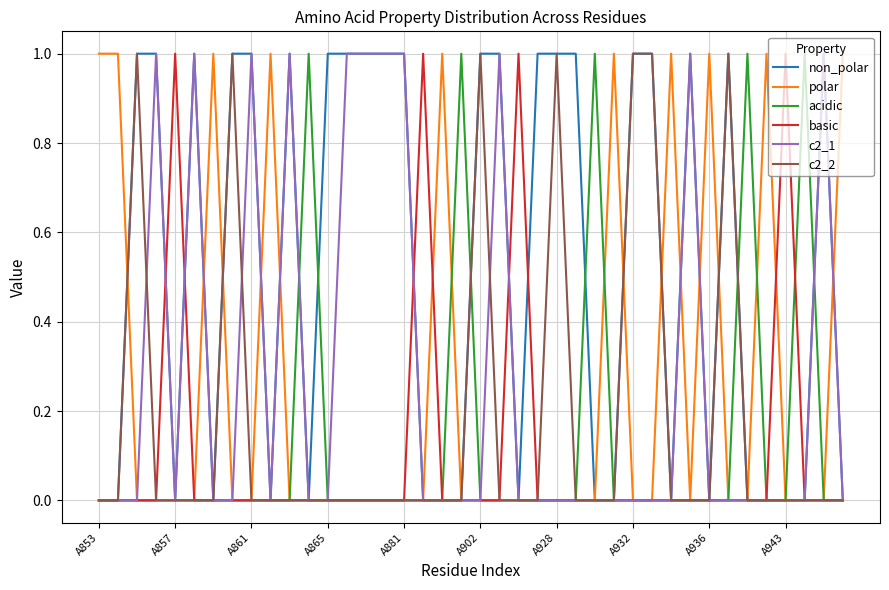

Does the chart display data point markers on the line(s)?

No